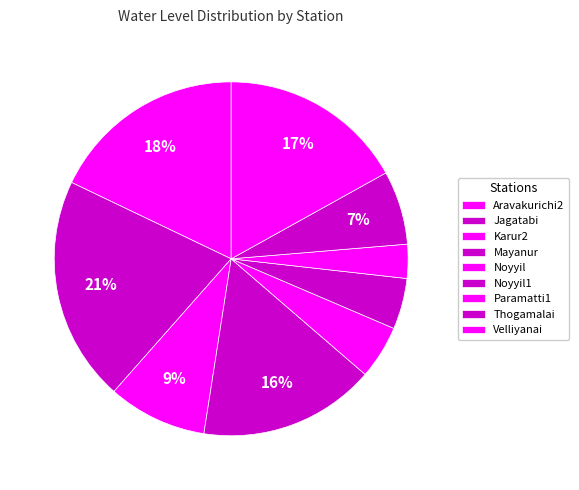

To the nearest percent, what is the difference between the largest and smallest slice percentages?

17%